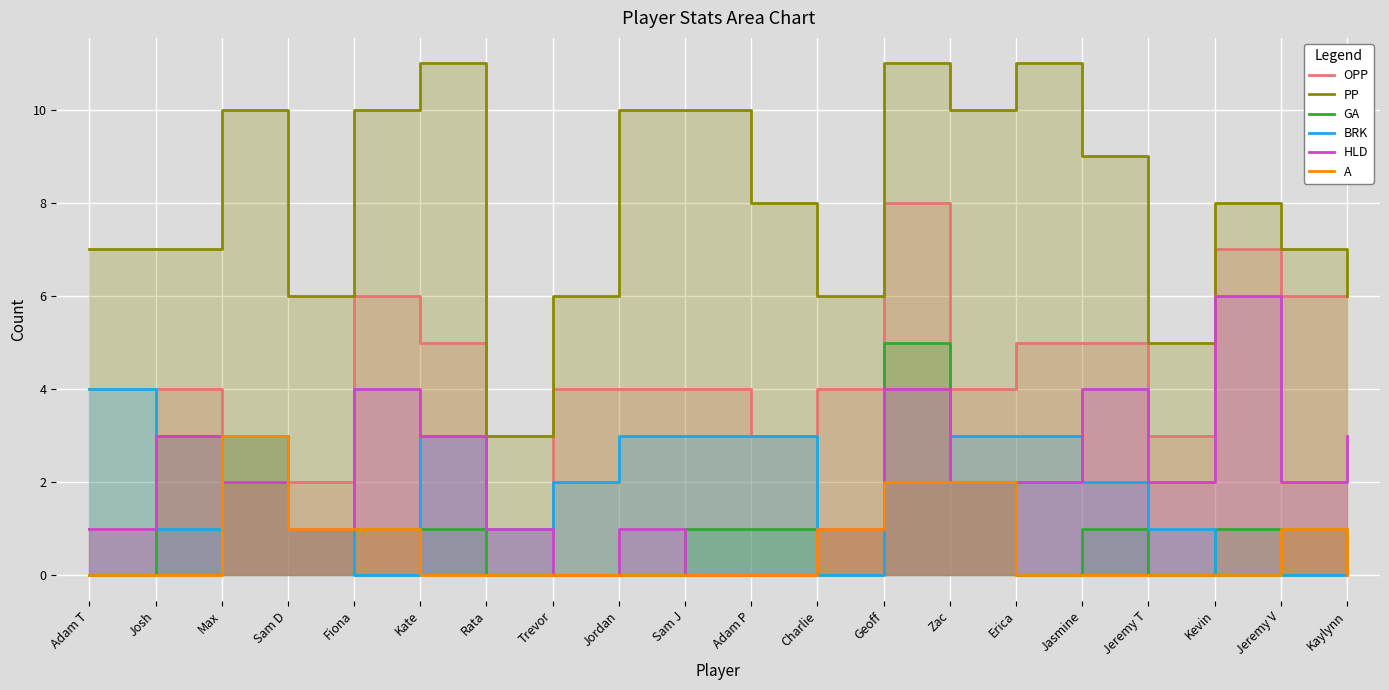

At which category is the sum across all series the highest?

Geoff